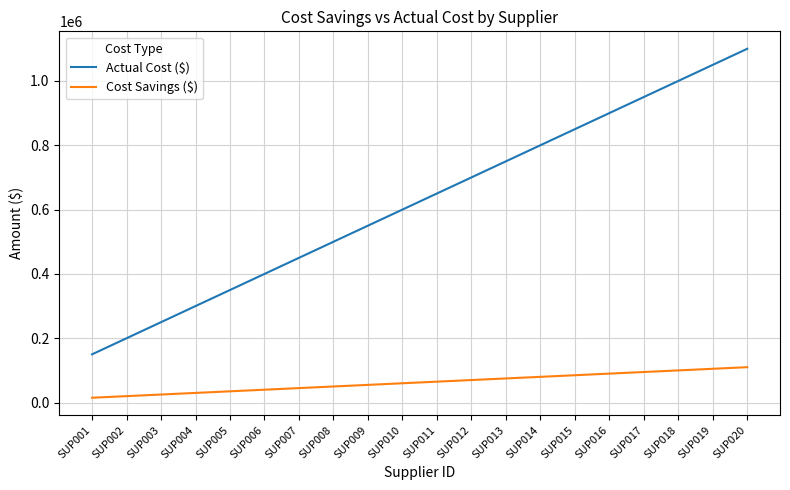

The value of Cost Savings ($) at SUP009 is 55000. True or false?

True